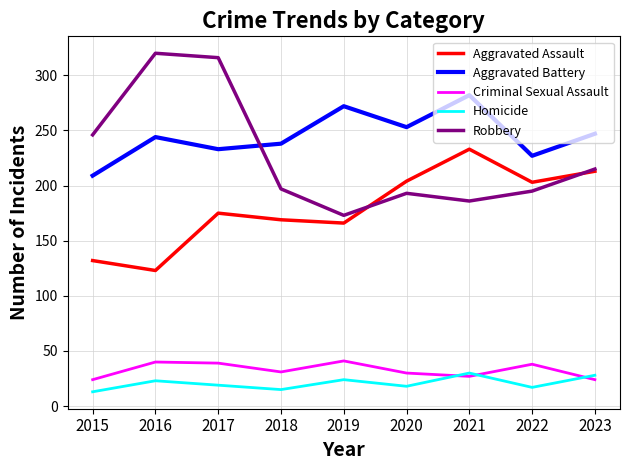

True or false: Aggravated Battery has a value of 140 at 2019.

False